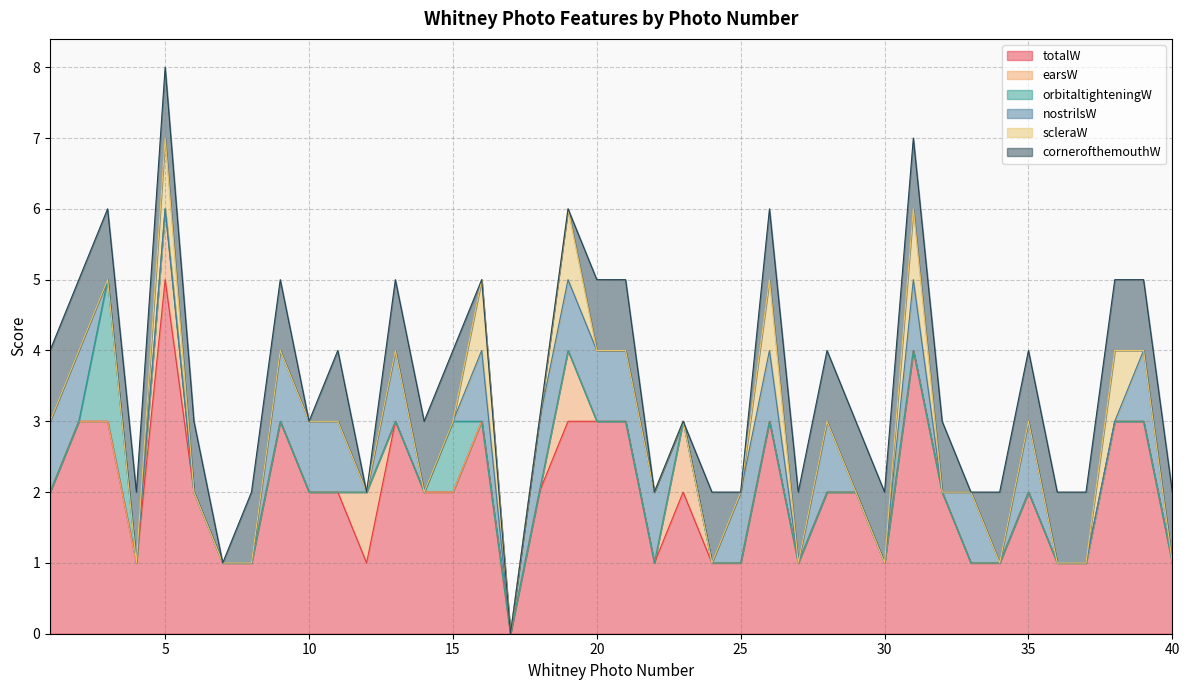

What is the value of the totalW point at the 24th from the left?

1